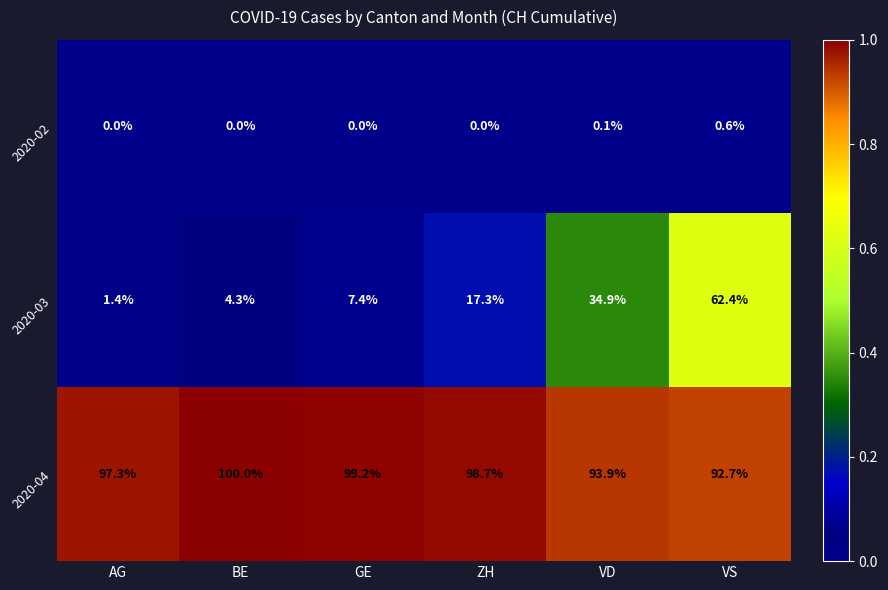

Between ZH and VD, which series saw the biggest shift?

2020-03